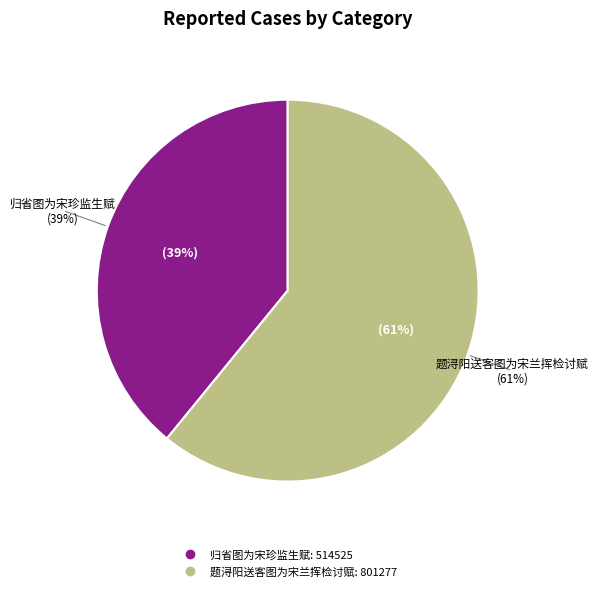

True or false: 归省图为宋珍监生赋 accounts for 32% of the total.

False